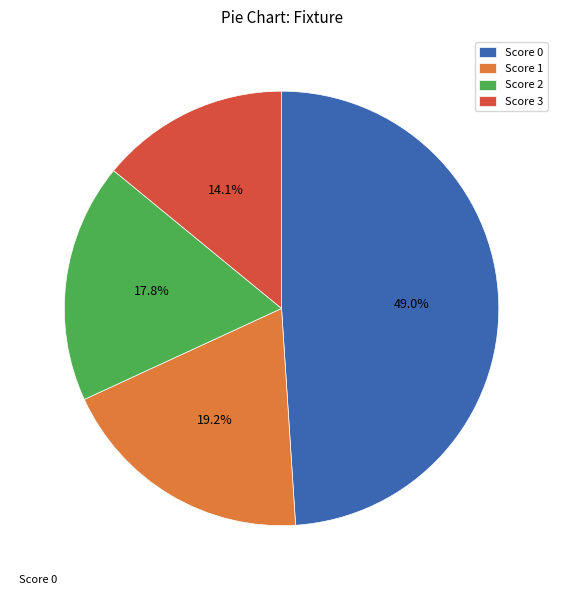

Which has a higher value, Score 3 or Score 0?

Score 0